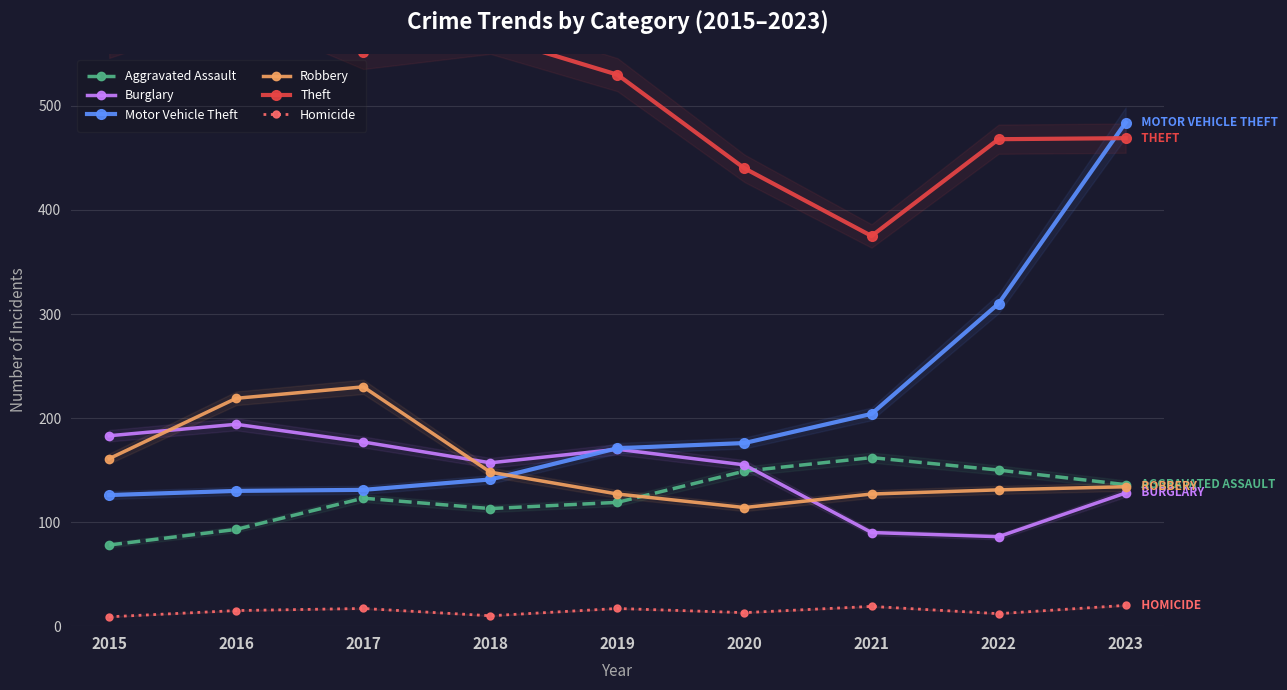

What is the value of the Aggravated Assault point at the 6th from the left?

149